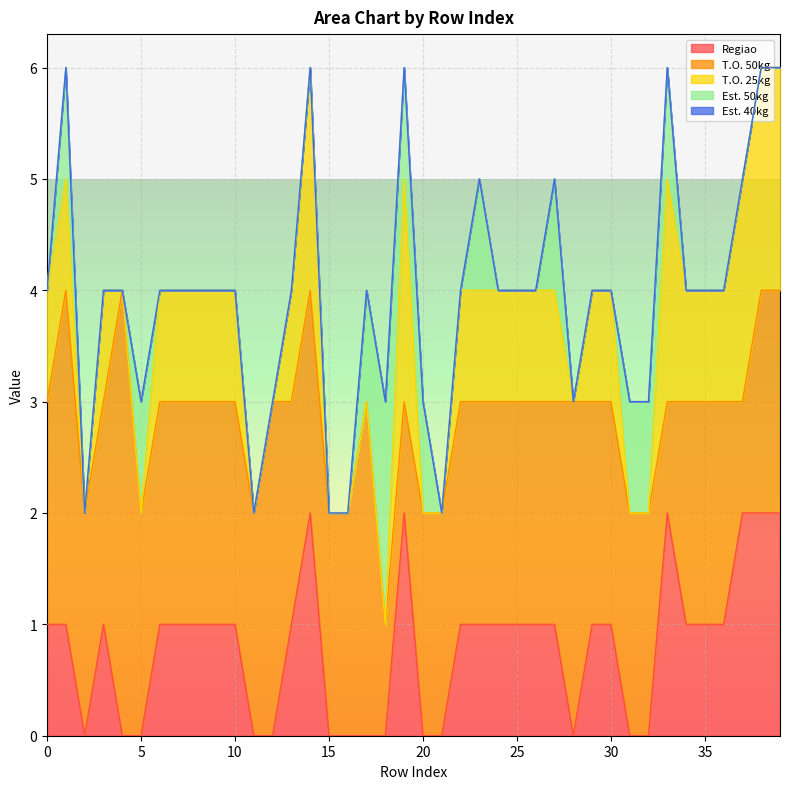

Reading right to left, transcribe all the data shown in this chart.

Regiao: 2	2	2	1	1	1	2	0	0	1	1	0	1	1	1	1	1	1	0	0	2	0	0	0	0	2	1	0	0	1	1	1	1	1	0	0	1	0	1	1
T.O. 50kg: 2	2	1	2	2	2	1	2	2	2	2	3	2	2	2	2	2	2	2	2	1	1	3	2	2	2	2	3	2	2	2	2	2	2	2	4	2	2	3	2
T.O. 25kg: 2	2	2	1	1	1	2	0	0	1	1	0	1	1	1	1	1	1	0	0	2	0	0	0	0	2	1	0	0	1	1	1	1	1	0	0	1	0	1	1
Est. 50kg: 0	0	0	0	0	0	1	1	1	0	0	0	1	0	0	0	1	0	0	1	1	2	1	0	0	0	0	0	0	0	0	0	0	0	1	0	0	0	1	0
Est. 40kg: 0	0	0	0	0	0	0	0	0	0	0	0	0	0	0	0	0	0	0	0	0	0	0	0	0	0	0	0	0	0	0	0	0	0	0	0	0	0	0	0